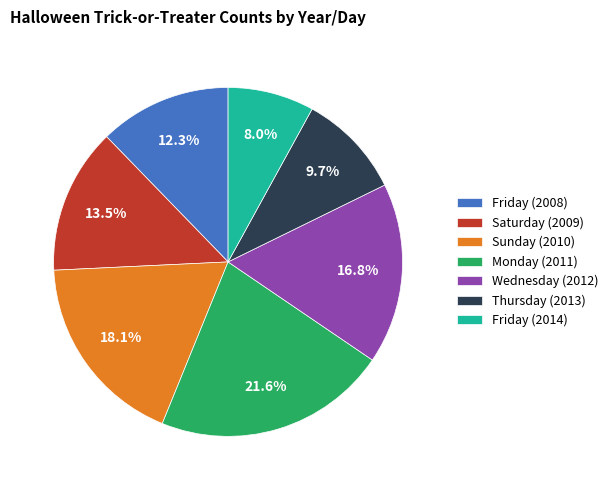

What is the largest slice in the pie chart?

Monday (2011)